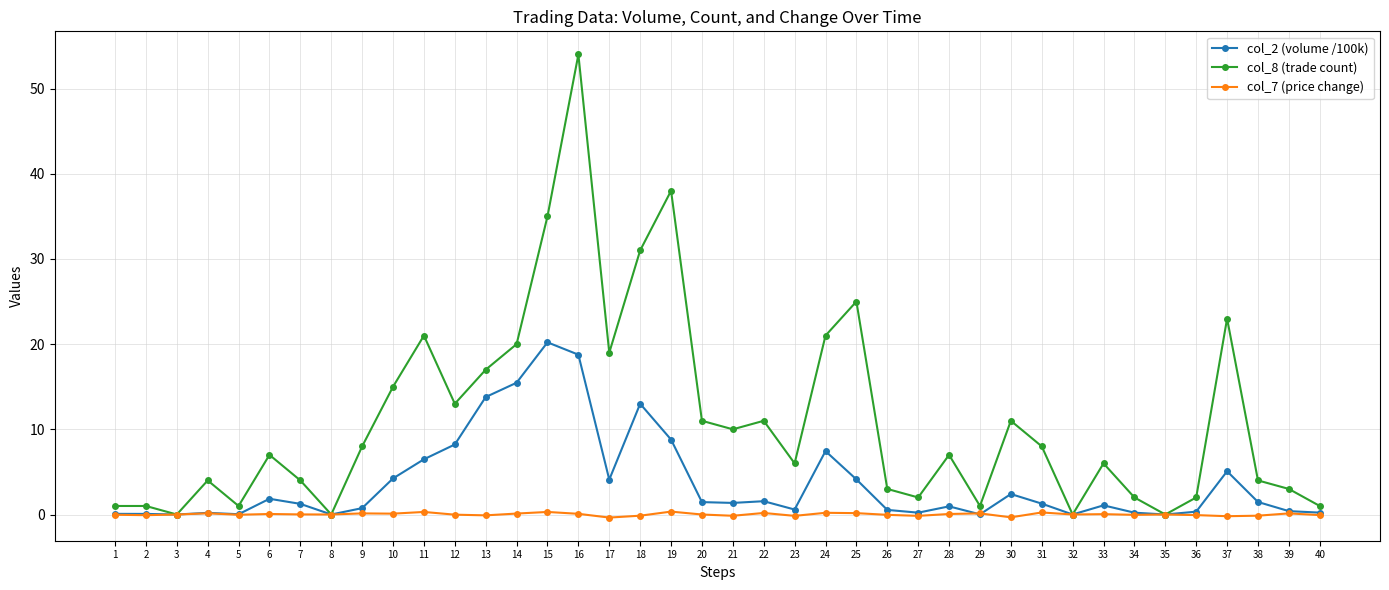

The value of col_8 (trade count) at 38 is 4.0. True or false?

True